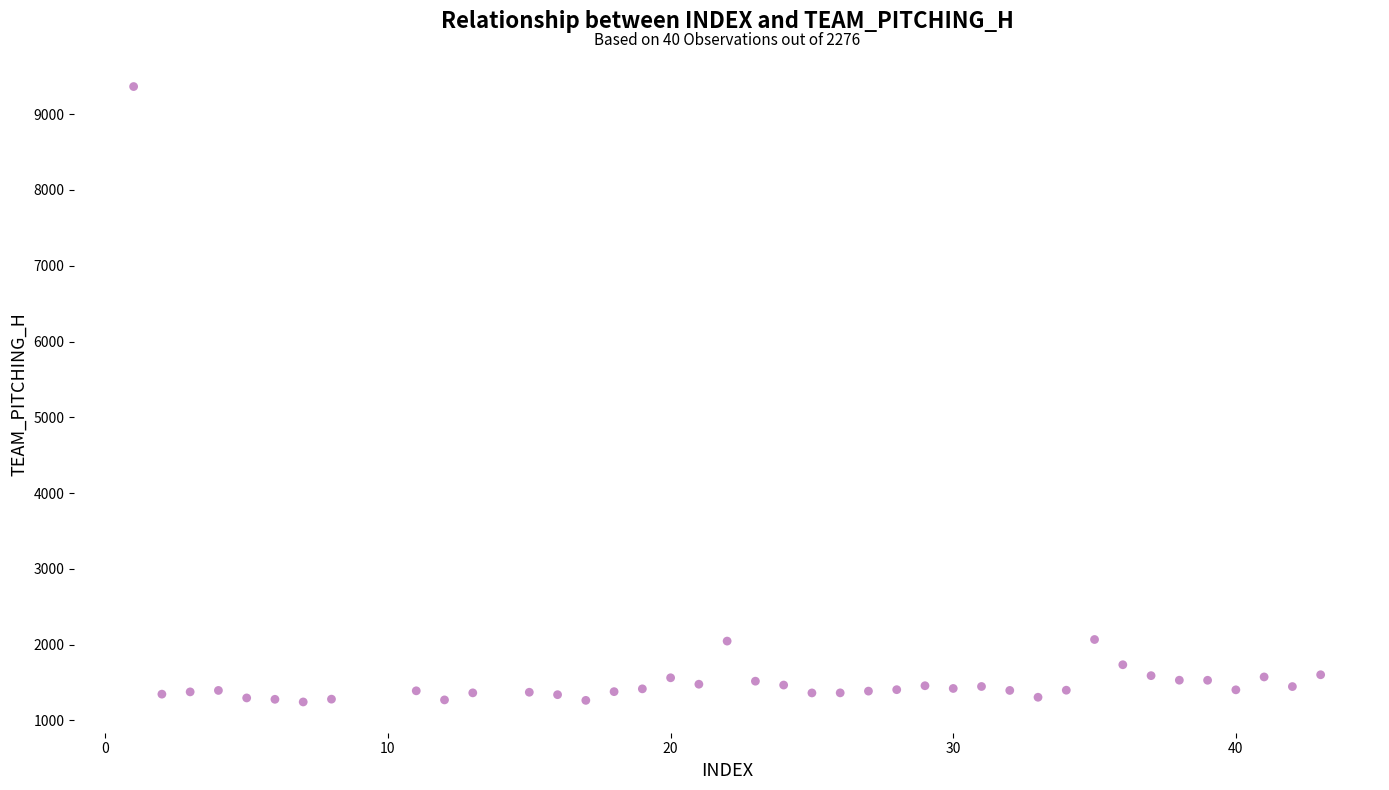

What is the range of X values (max minus min)?

42